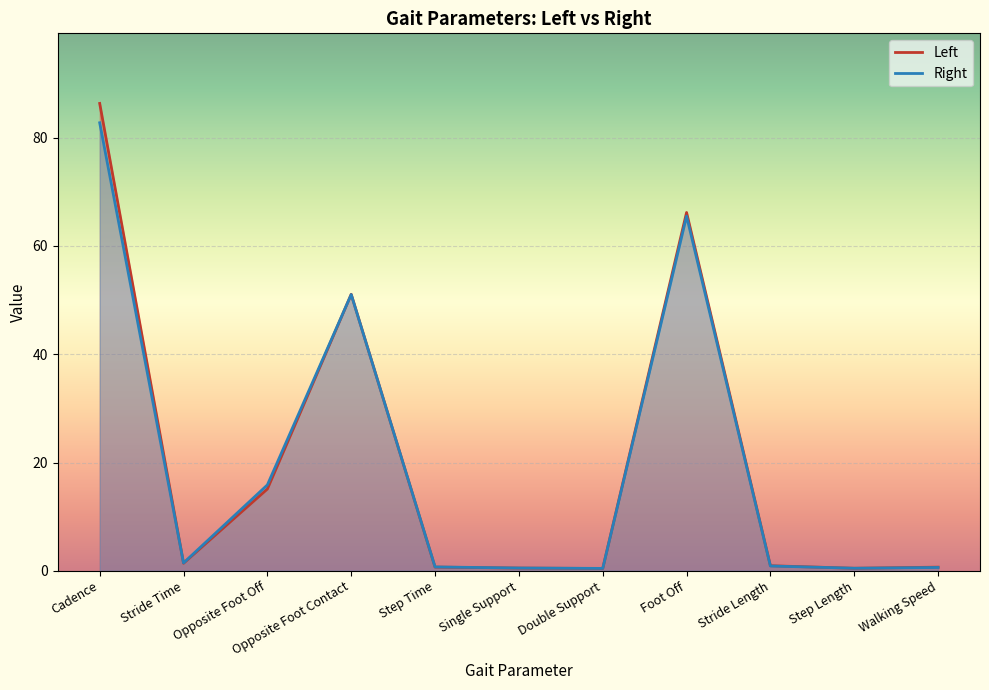

Between which two adjacent categories do Right and Left first intersect?

Cadence and Stride Time